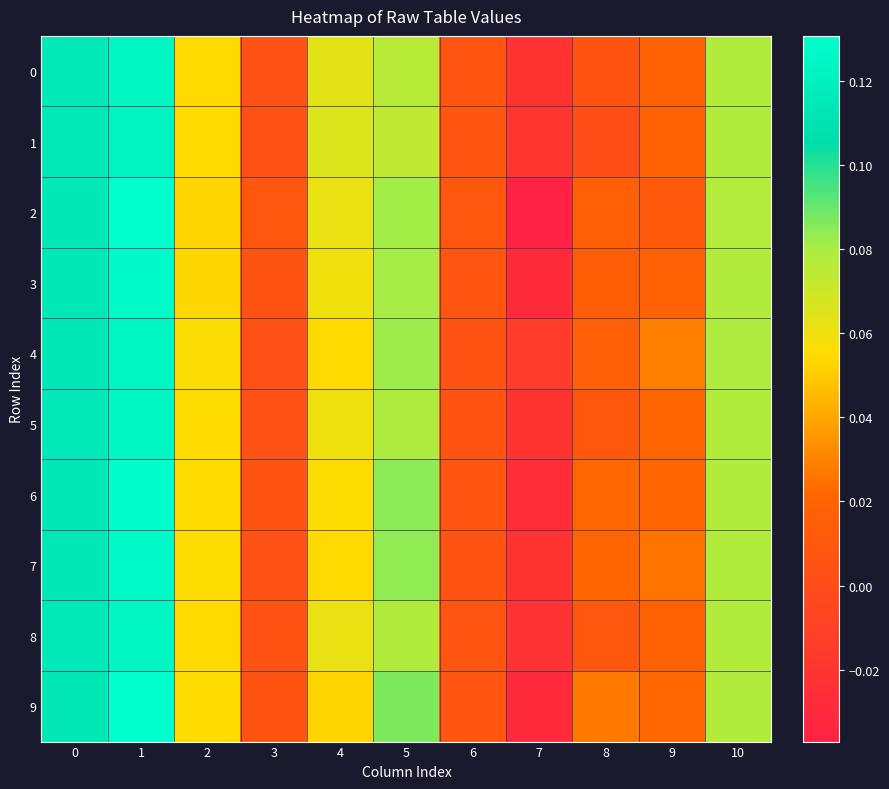

Rank the series by their maximum value, from highest to lowest.

9, 2, 6, 3, 7, 8, 5, 4, 0, 1